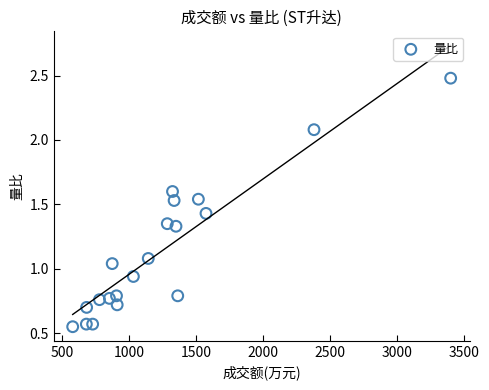

What is the range of X values (max minus min)?

2821.0